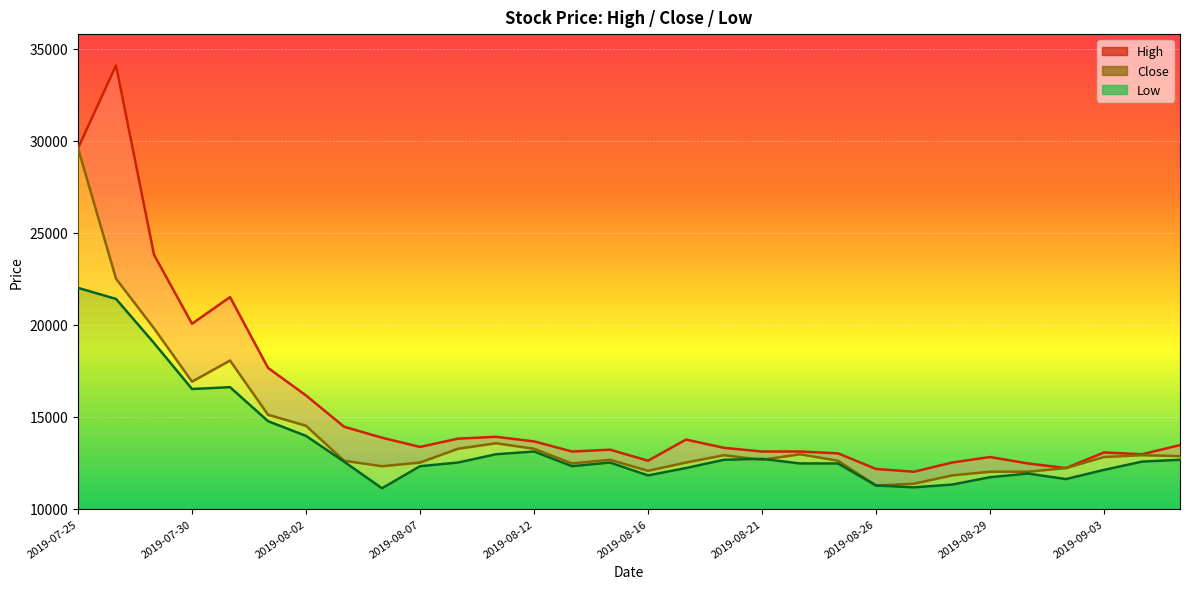

Does the chart display data point markers on the line(s)?

No